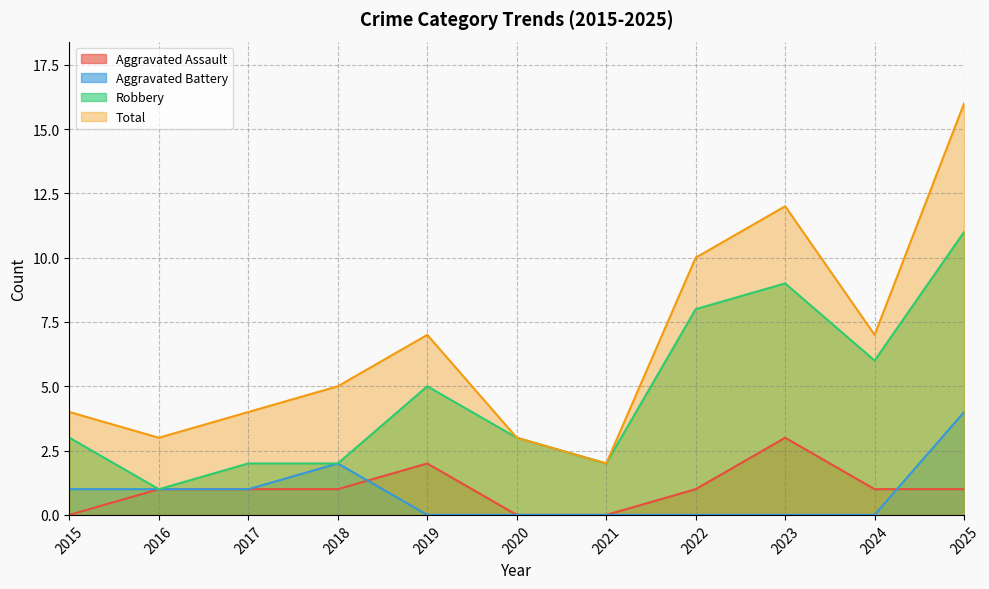

True or false: Aggravated Assault and Total intersect in this chart.

False